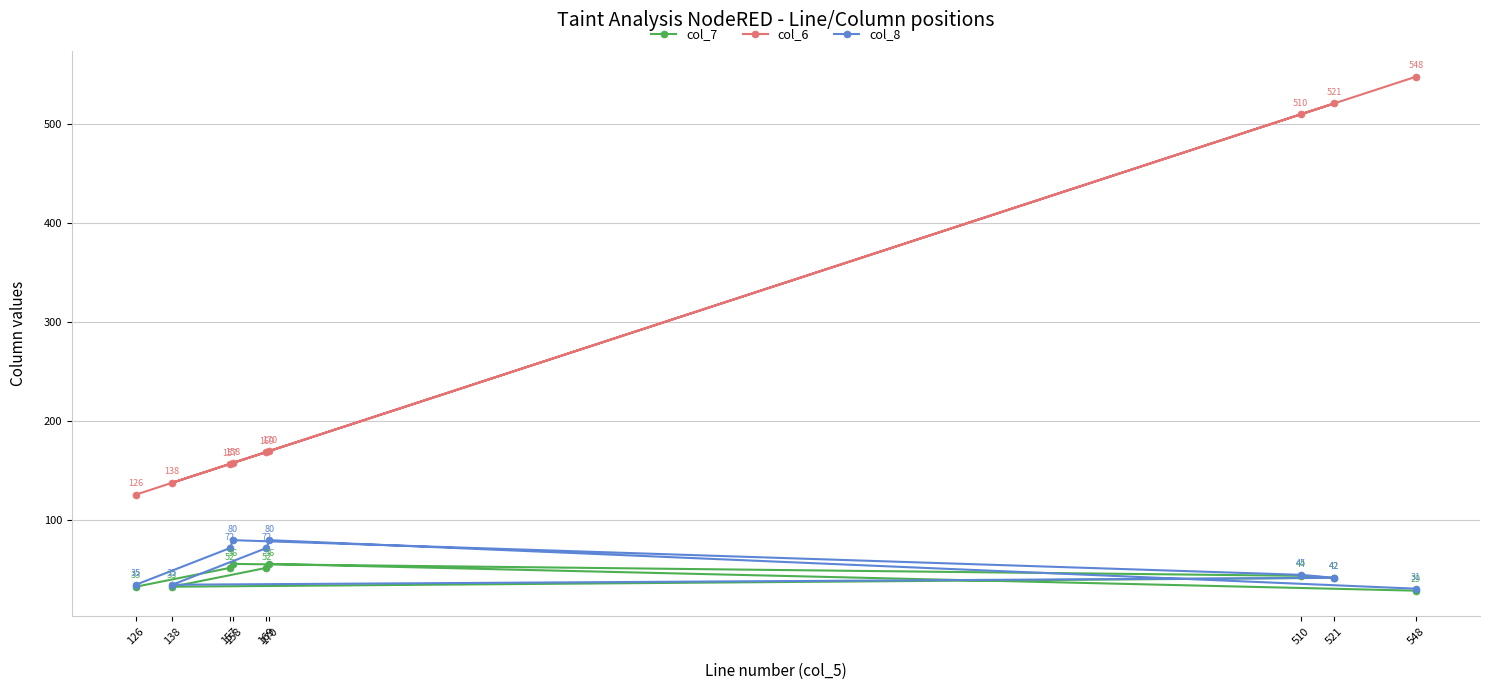

What is the difference between the maximum and minimum values in the col_7 series?

27